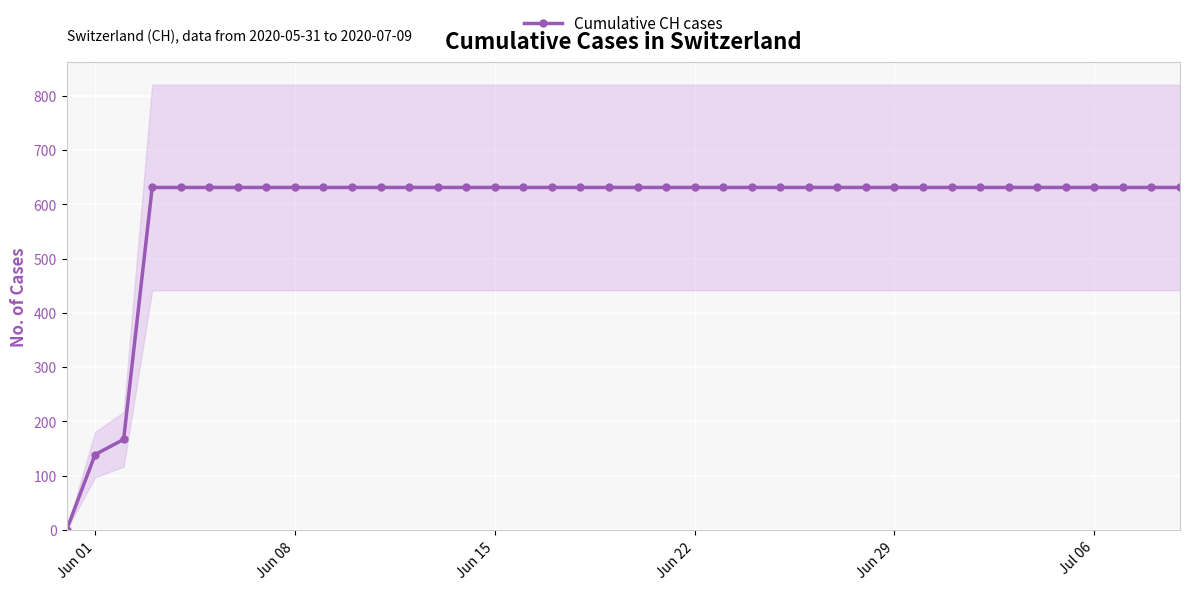

True or false: there are more than 2 points higher than both neighbors.

False